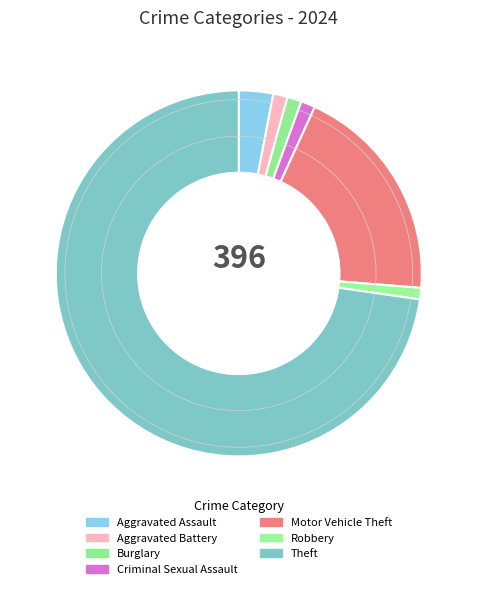

Is it true that Burglary is 1% of the pie?

True